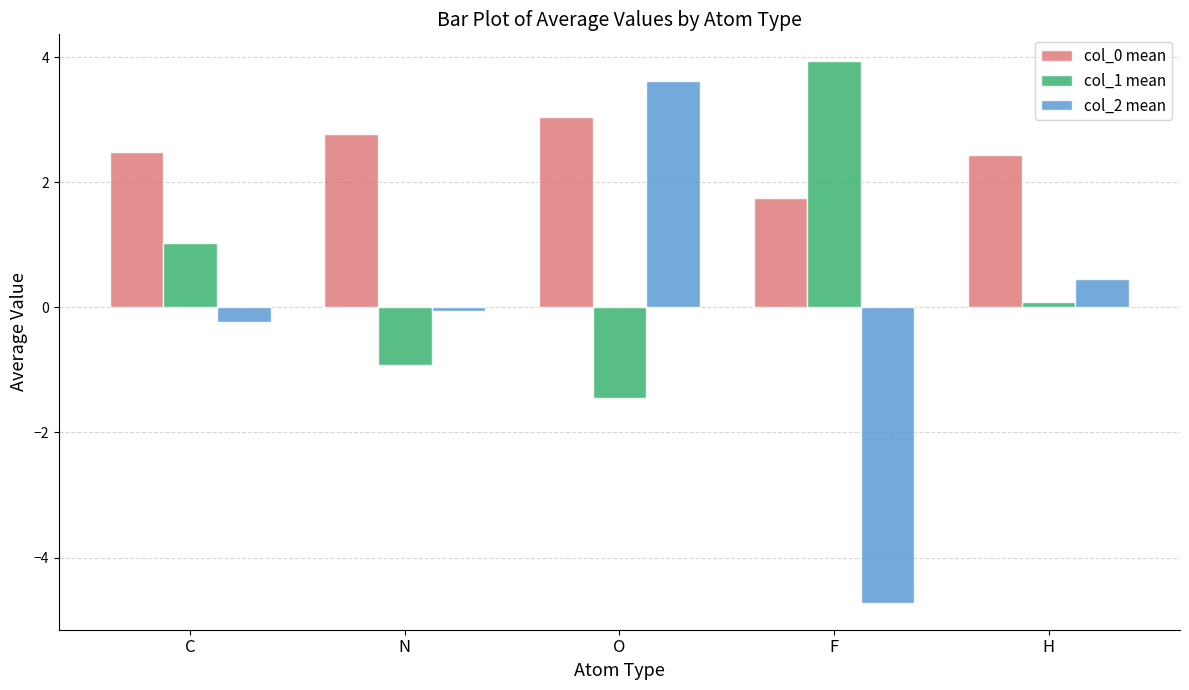

What are all the series names shown in the legend?

col_0 mean, col_1 mean, col_2 mean